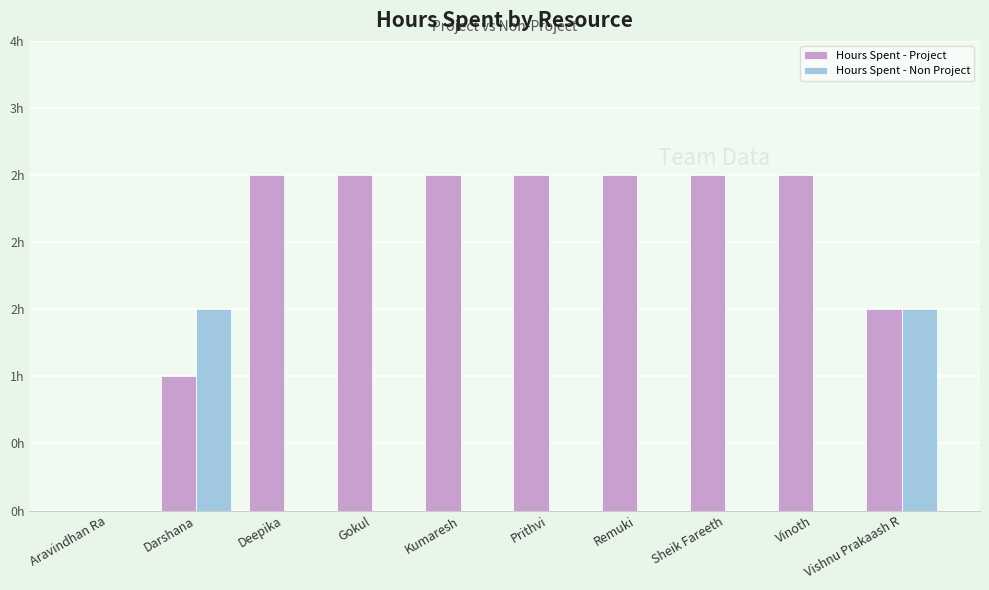

At which label does Hours Spent - Project reach its peak?

Deepika